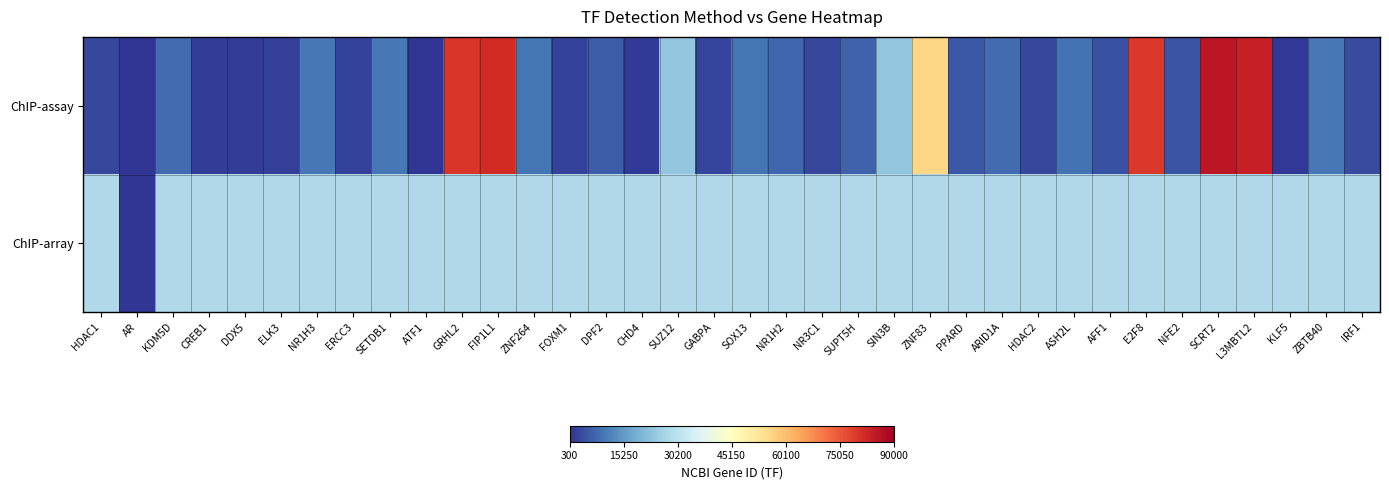

Which series has the largest total across all categories?

ChIP-assay